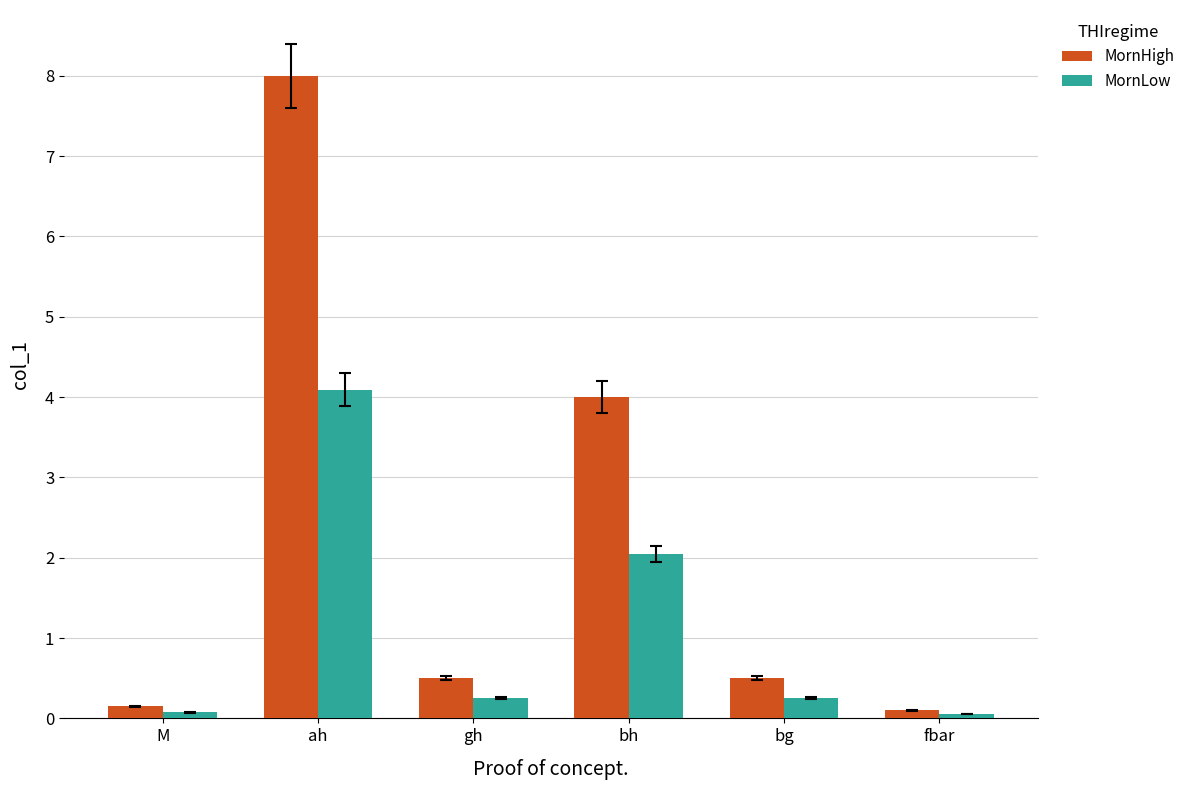

At bh, list the series in order from largest to smallest.

MornHigh, MornLow